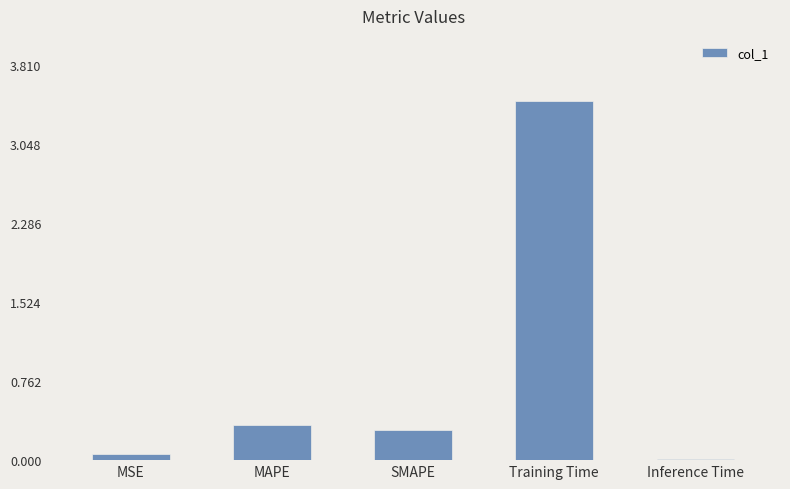

Are the bars grouped side by side (vs. stacked)?

No